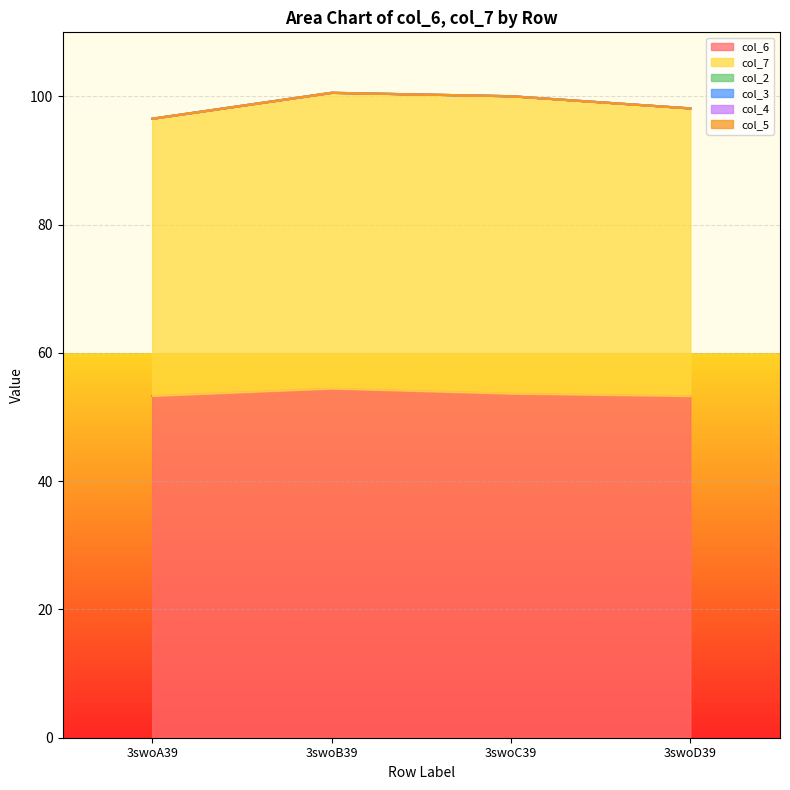

Does the chart display data point markers on the line(s)?

No